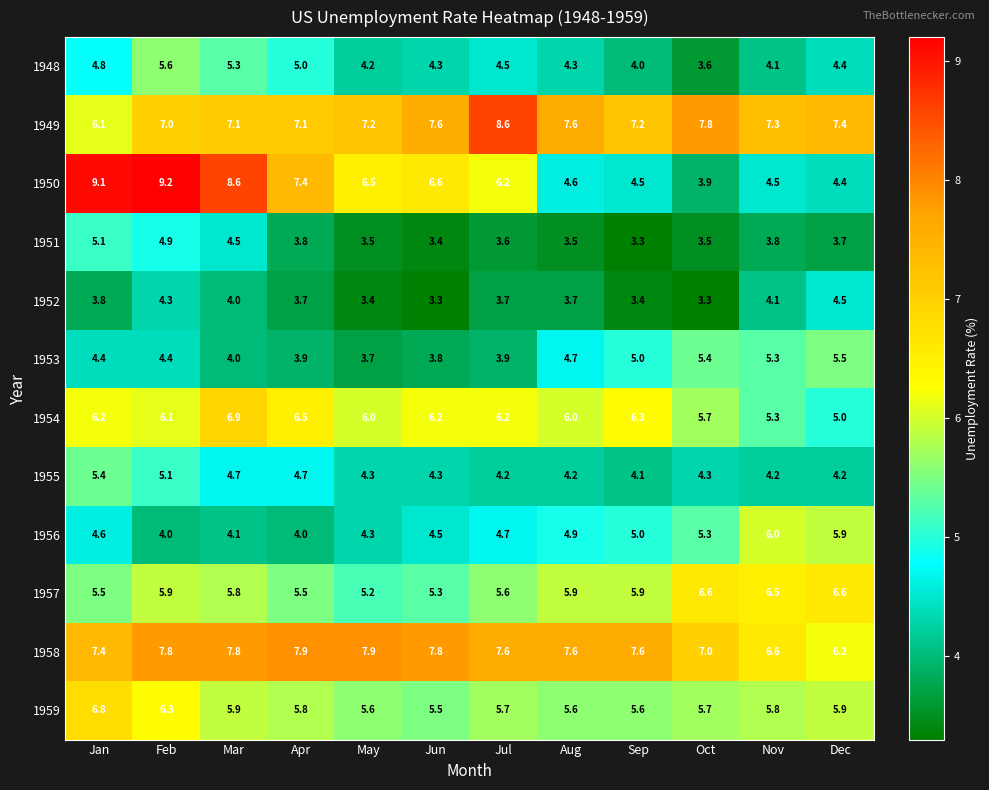

The value of 1956 at Nov is 10.0. True or false?

False